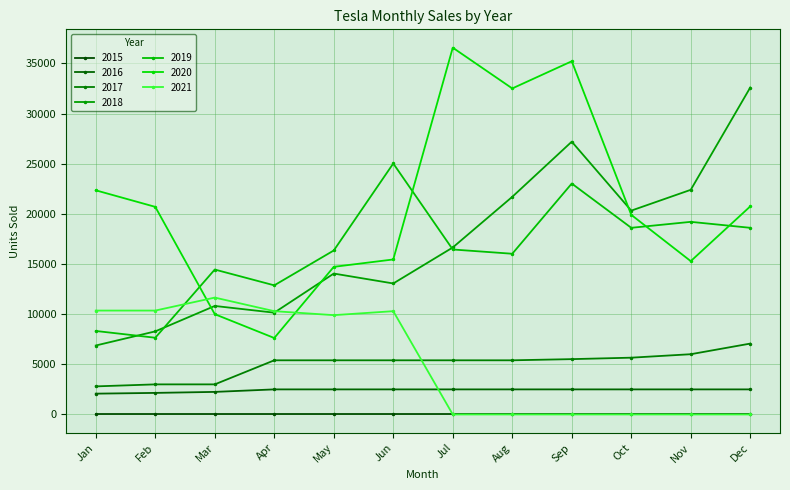

How many series are shown in this chart?

7